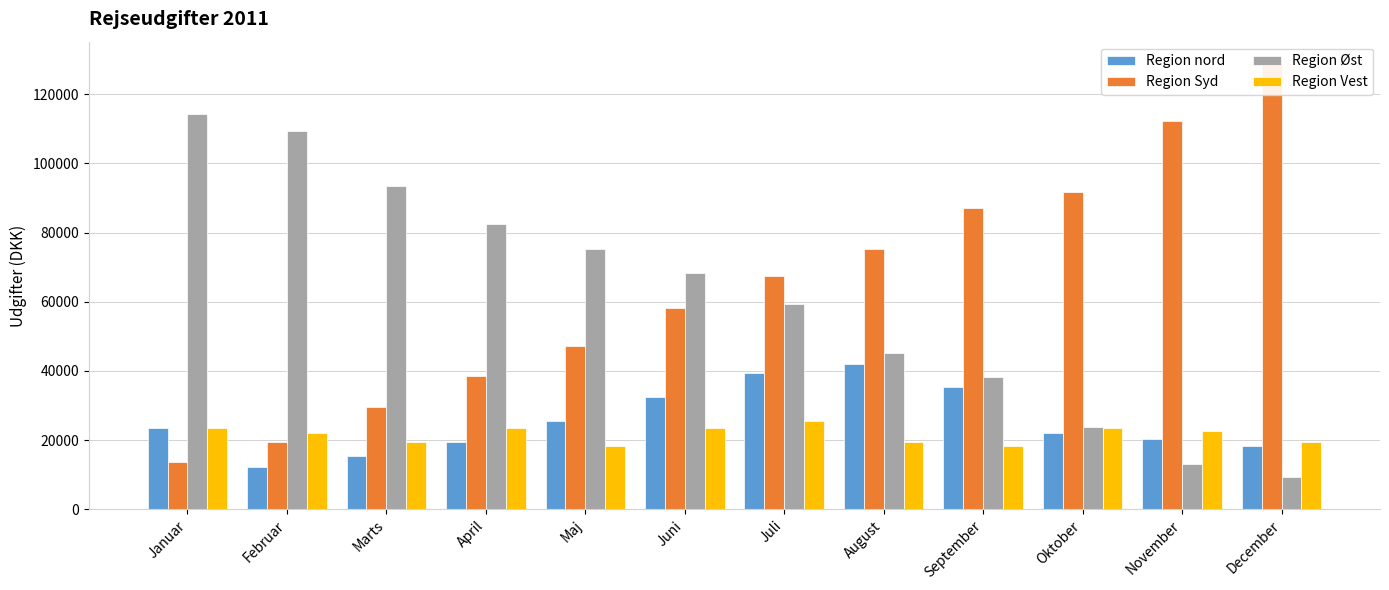

How many bars are there in total?

48